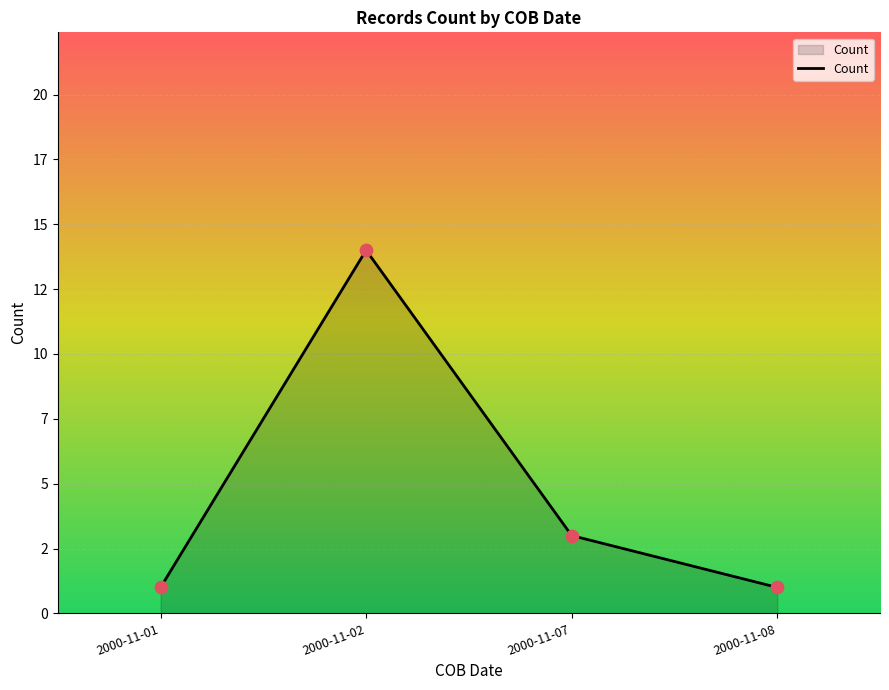

What is the ratio of the value at 2000-11-01 to the value at 2000-11-08?

1.0